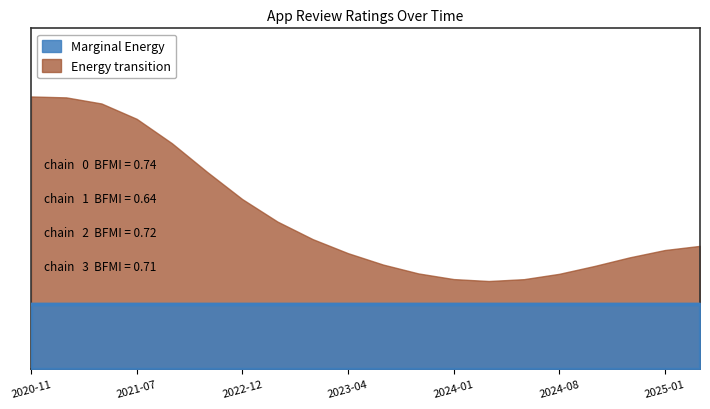

True or false: helpful_count and reply_count intersect in this chart.

False